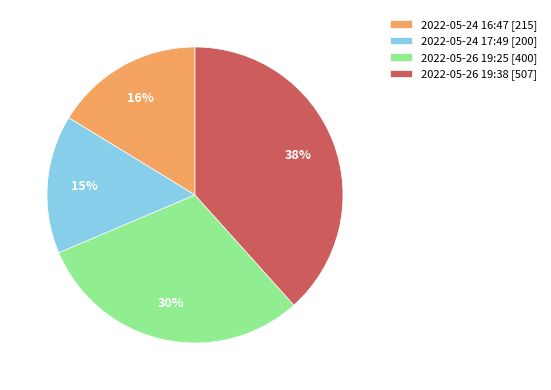

Which category has the smallest portion of the pie?

2022-05-24 17:49 [200]